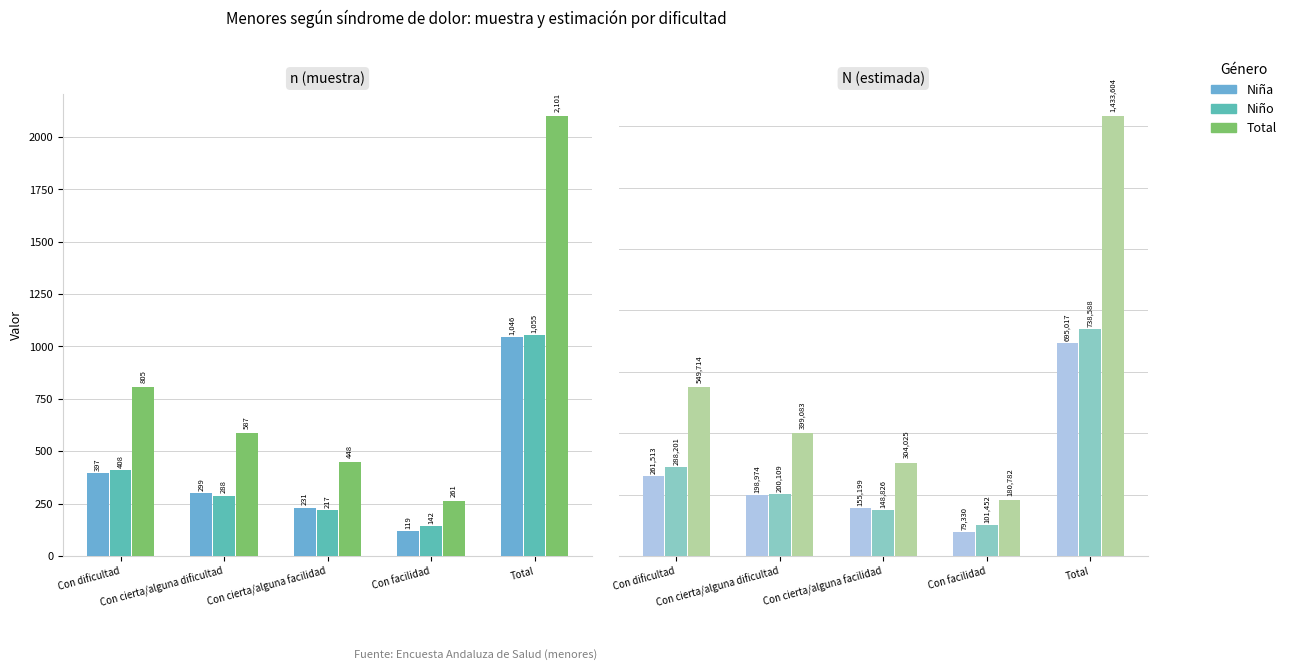

At Con dificultad, list the series in order from smallest to largest.

Niña, Niño, Total